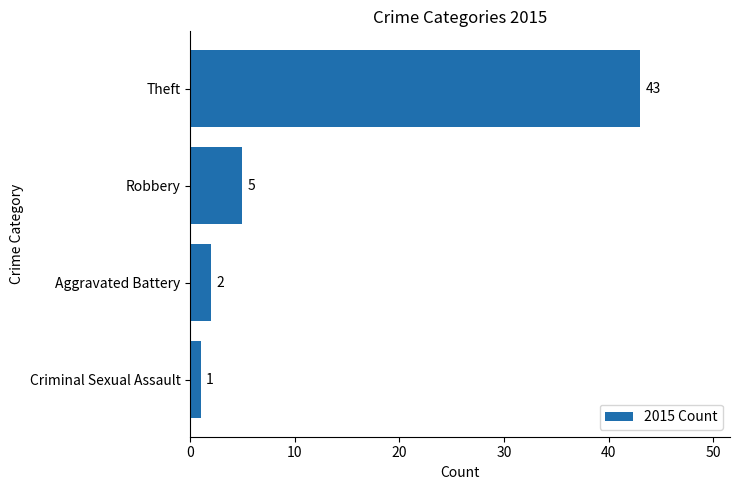

What is the difference between the maximum and minimum values?

42